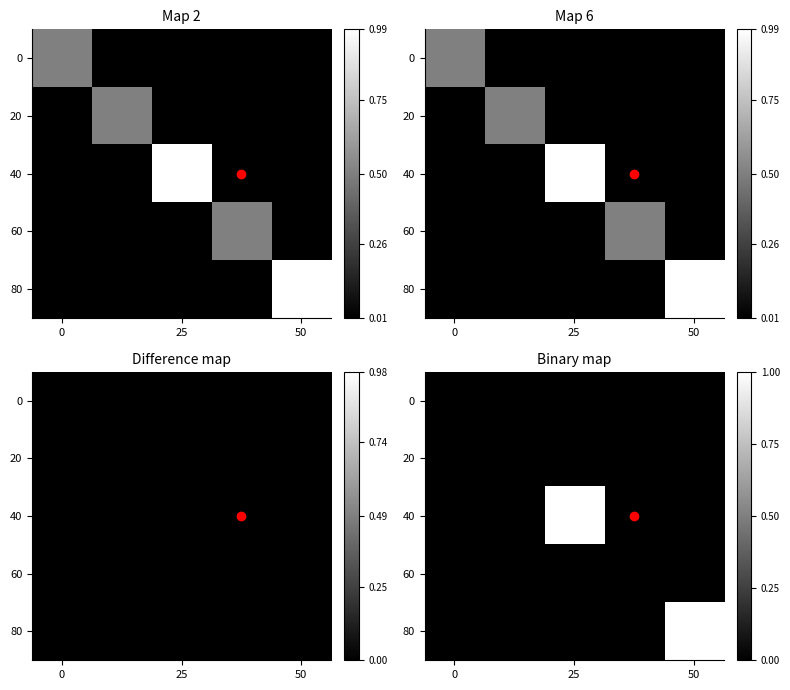

What is the total value across all series at 25?

1